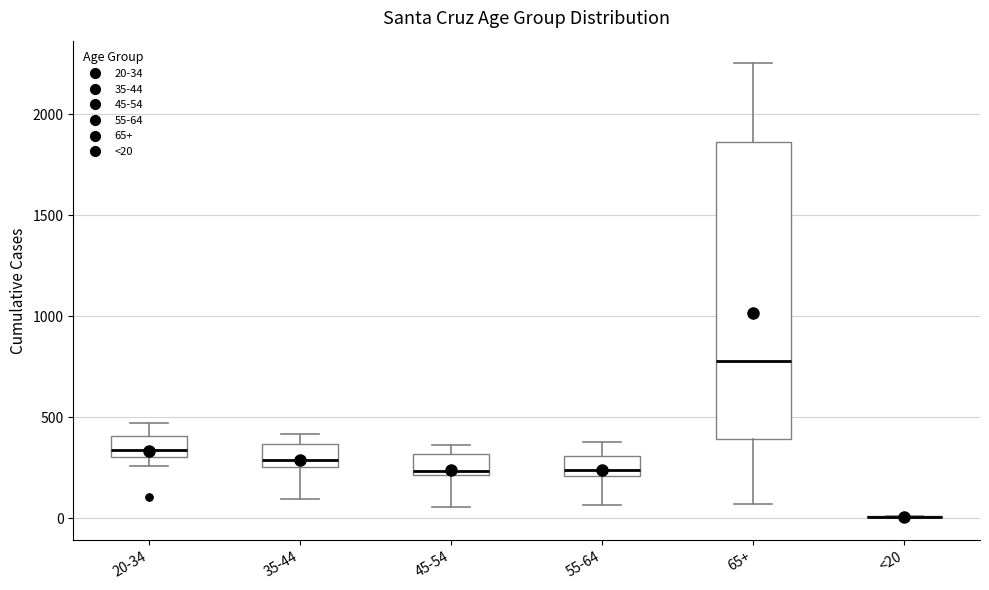

Where is the lower edge of the box for 20-34 on the y-axis? The values are not printed on the chart, so give them approximately, as read against the axis.

300